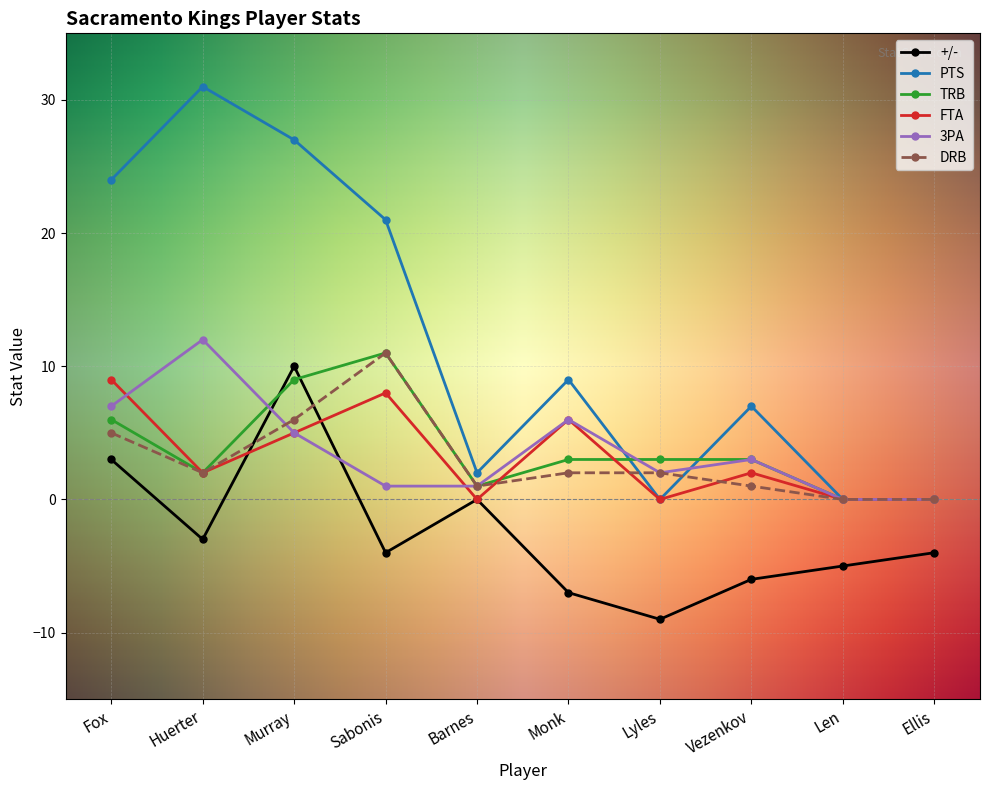

What value does the DRB series have at Murray?

6